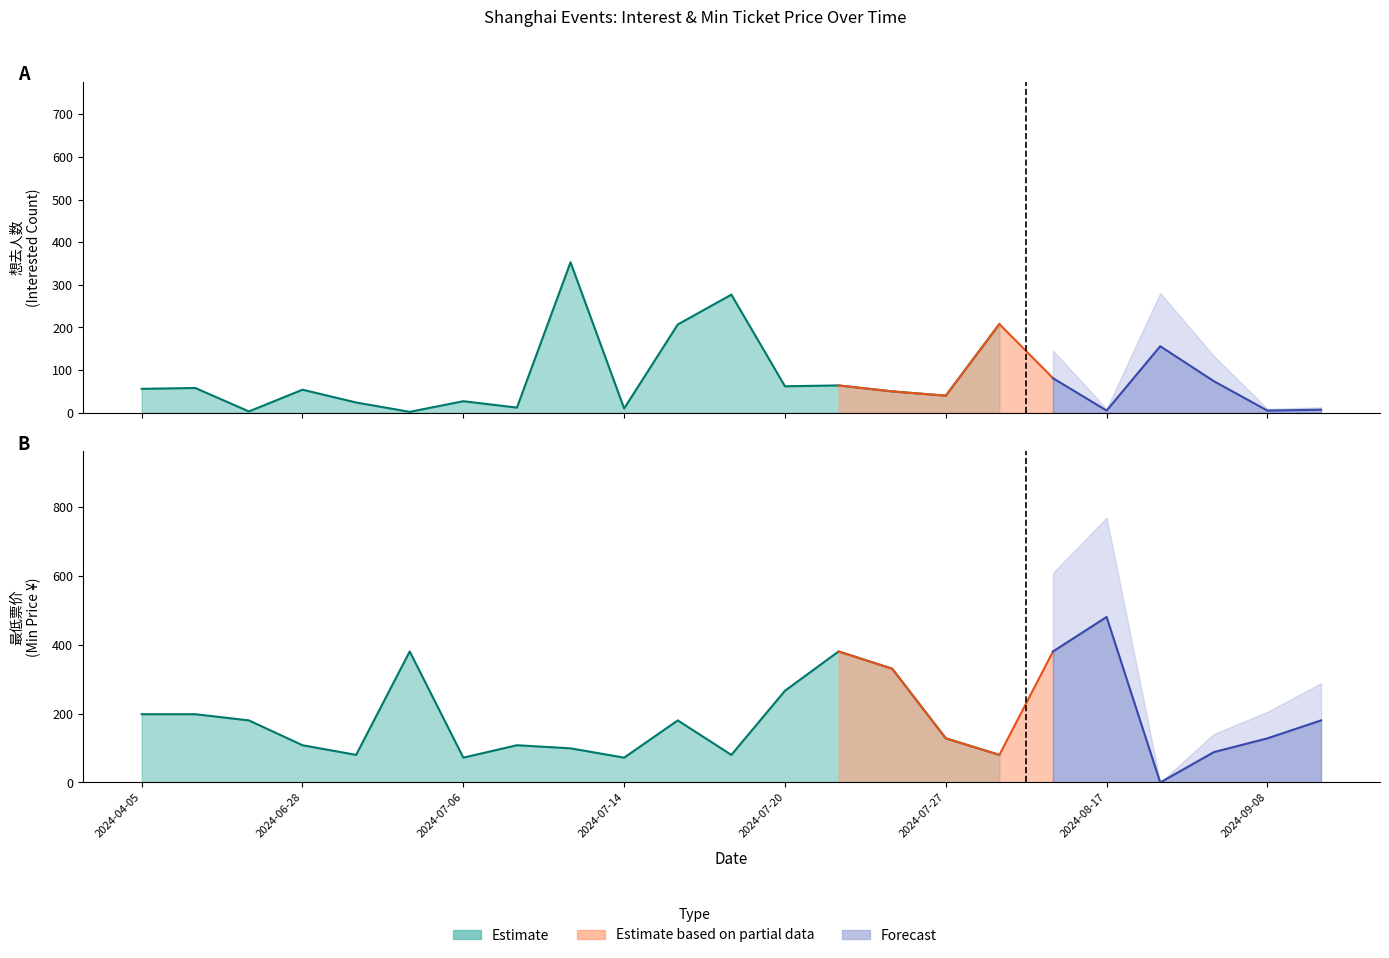

How many lines are shown in the chart?

2